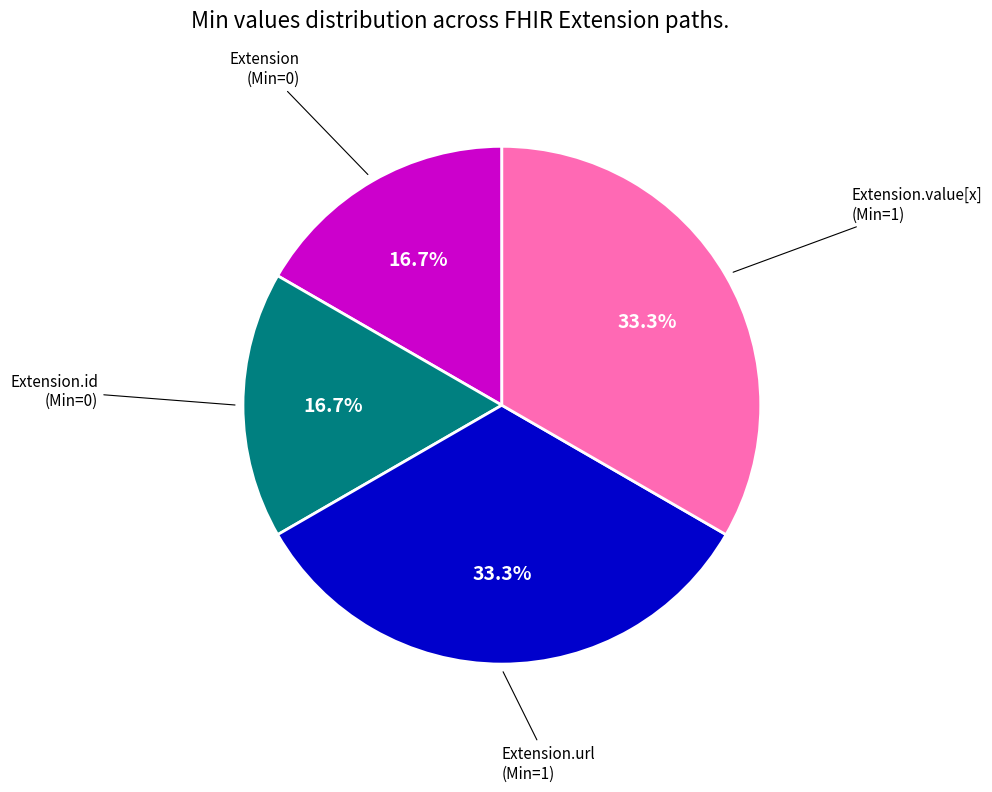

What percentage is the Extension.value[x] slice, to the nearest percent?

33%